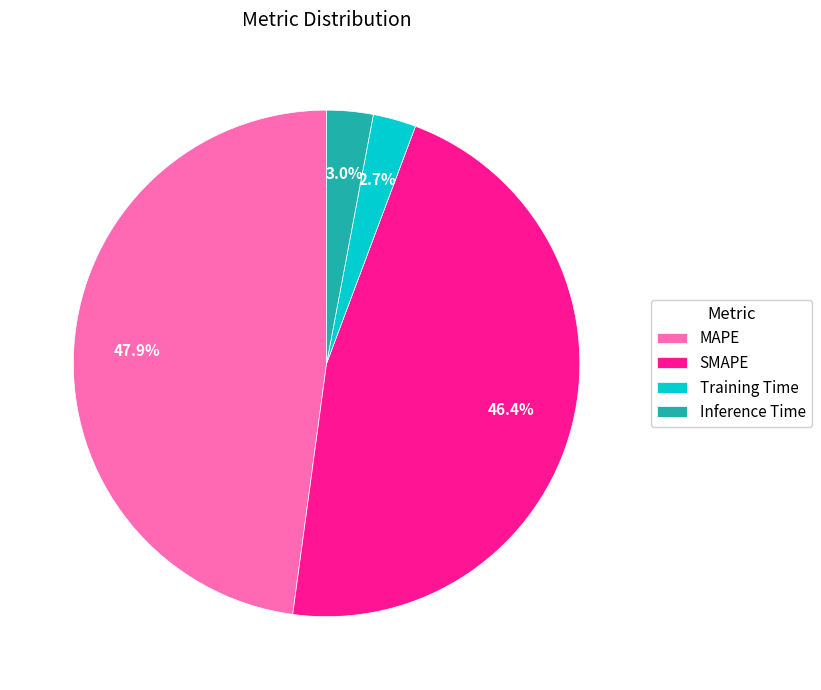

Does MAPE represent more than half of the total?

No